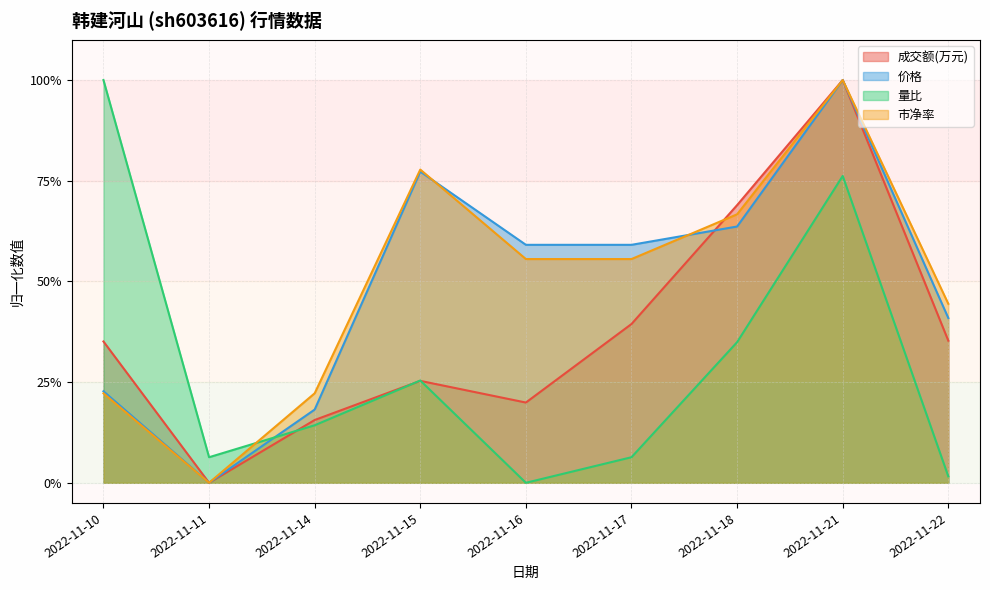

What is the value of the 价格 point at the 6th from the left?

0.6